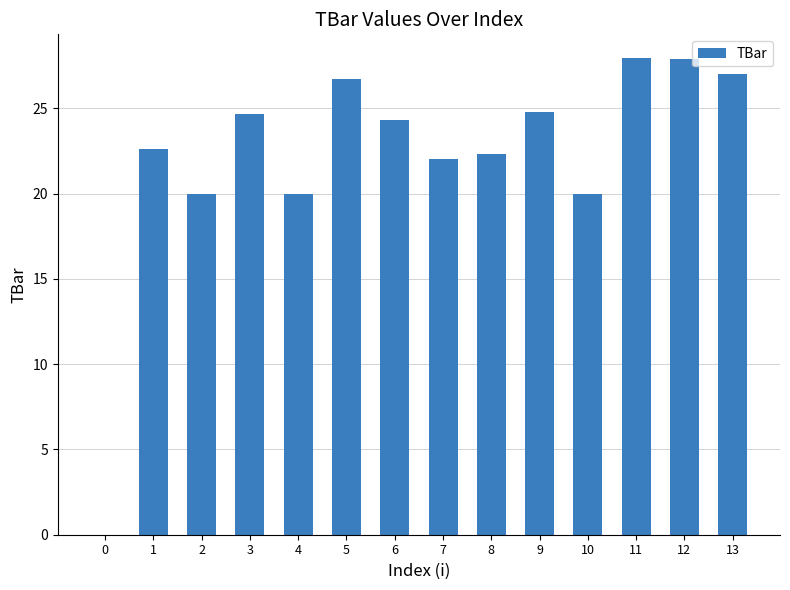

What is the change in value from 1 to 5?

+4.1